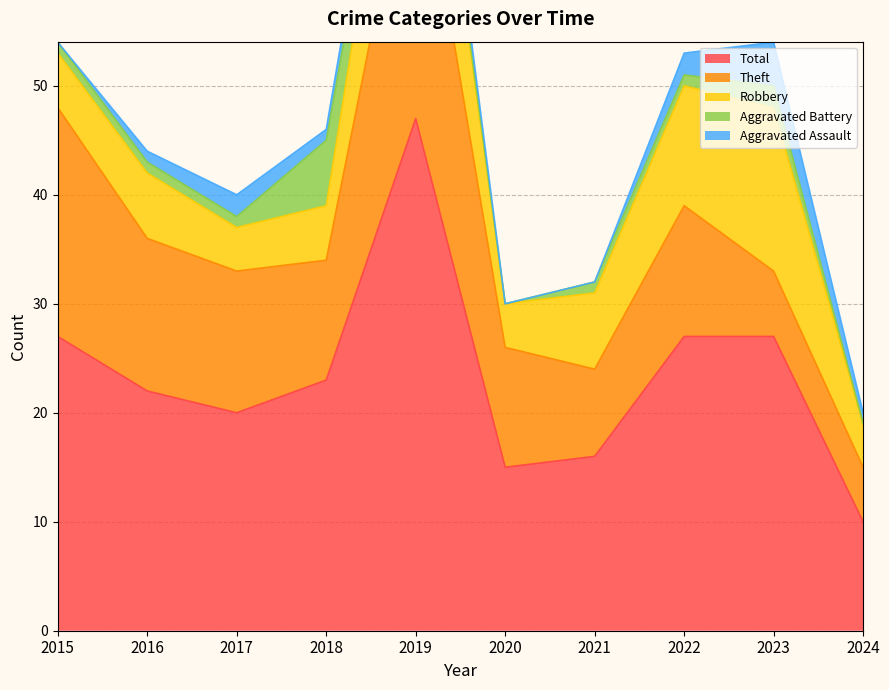

How many interior local valleys does the Robbery series have?

2